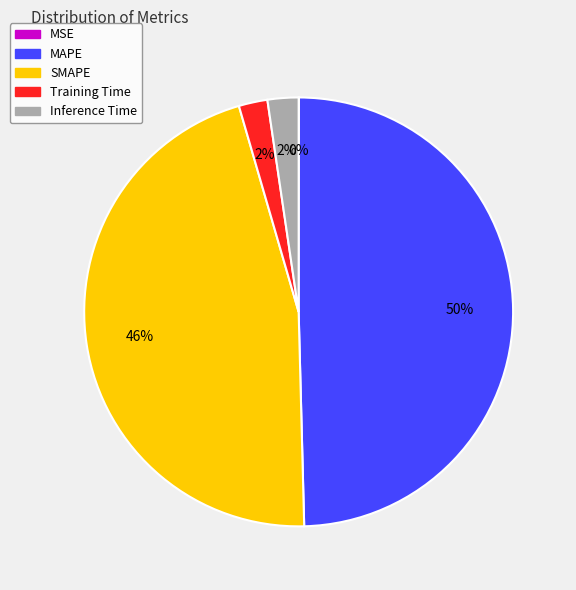

Is there a majority slice in this chart?

No